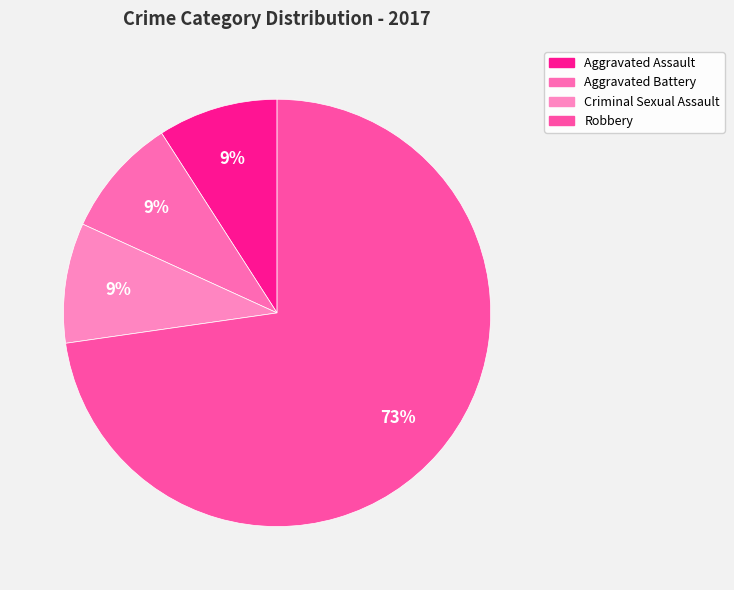

Which slice represents more than half of the pie?

Robbery